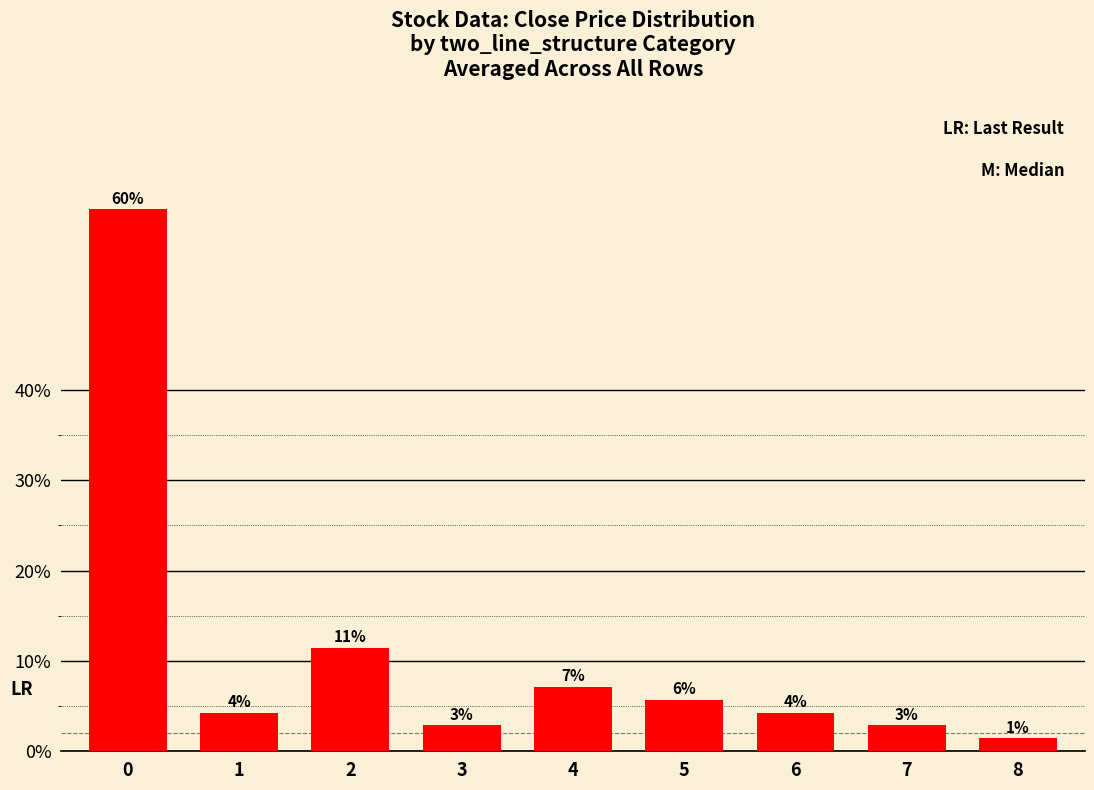

Does the chart contain any negative values?

No